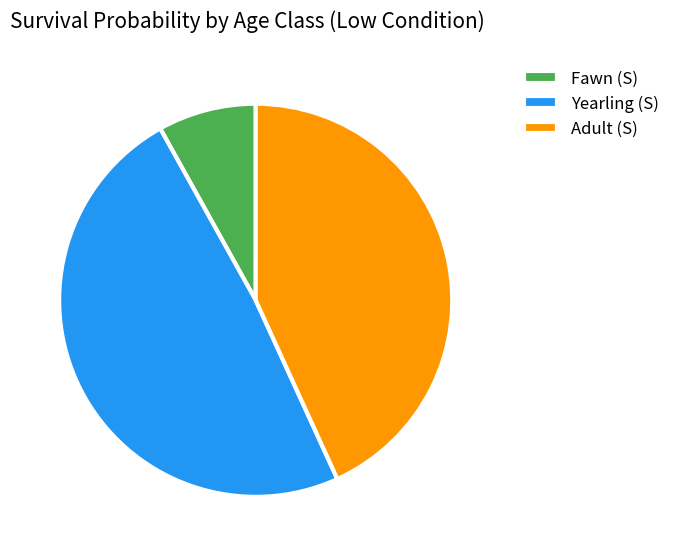

Which category has the smallest portion of the pie?

Fawn (S)